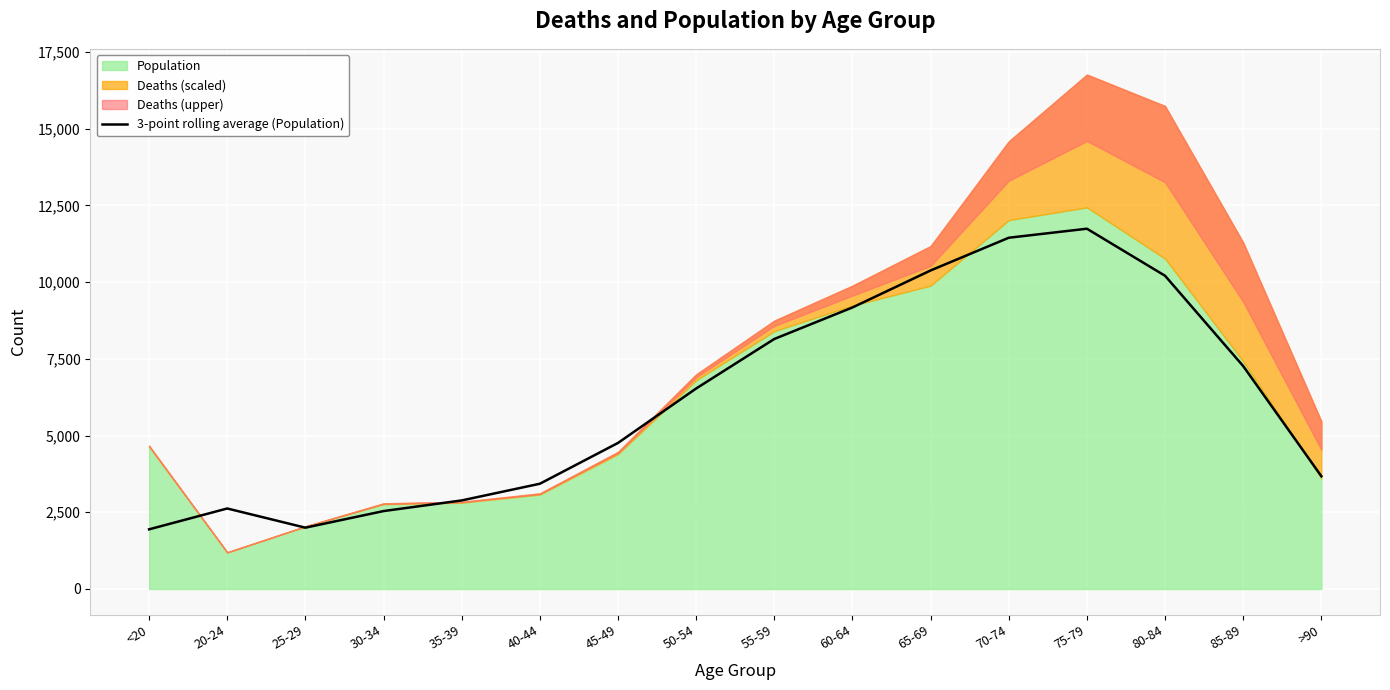

Reading left to right, list all the values displayed in this chart.

1944.0	2623.3	1998.0	2539.0	2885.7	3429.3	4759.0	6533.0	8146.3	9173.0	10379.0	11445.0	11738.7	10205.0	7261.7	3673.7